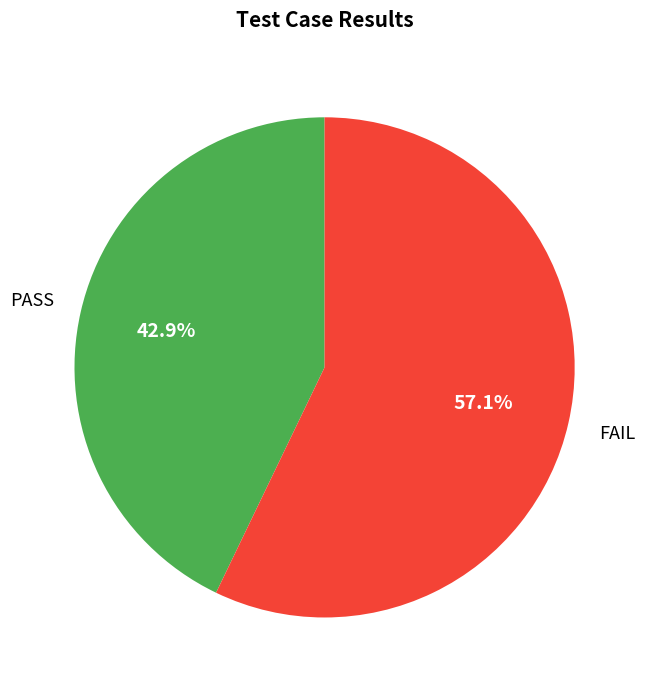

Does any single category account for the majority?

Yes